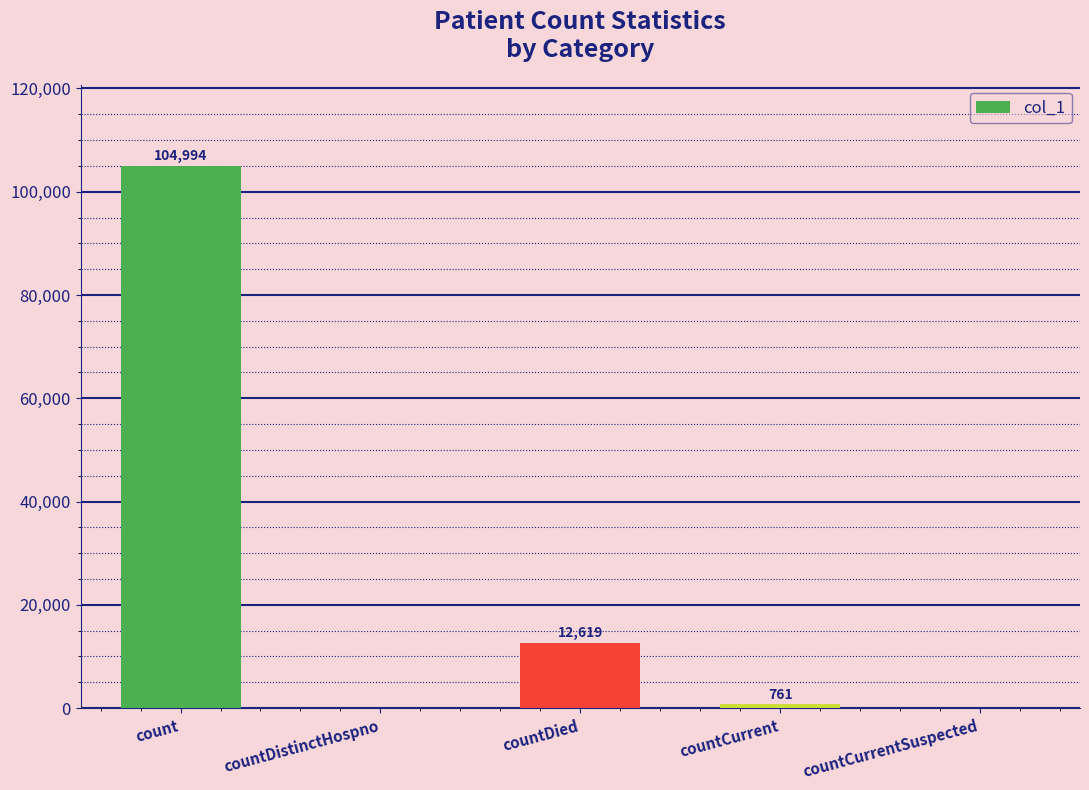

Are the bars grouped side by side (vs. stacked)?

No